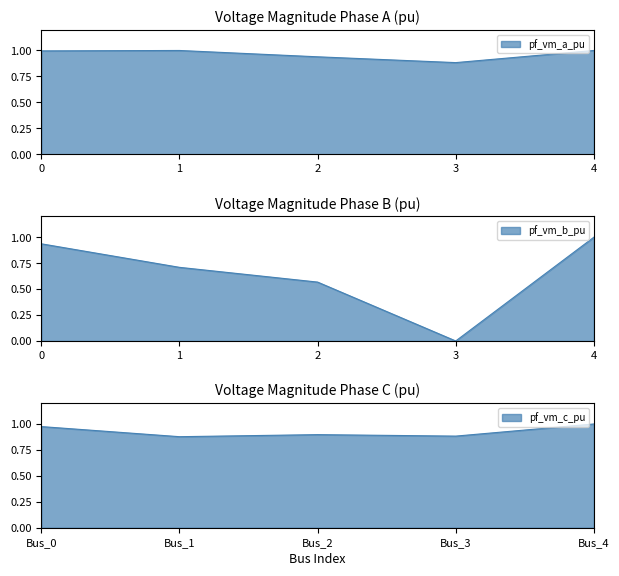

What is the sum of all pf_vm_c_pu values?

4.6